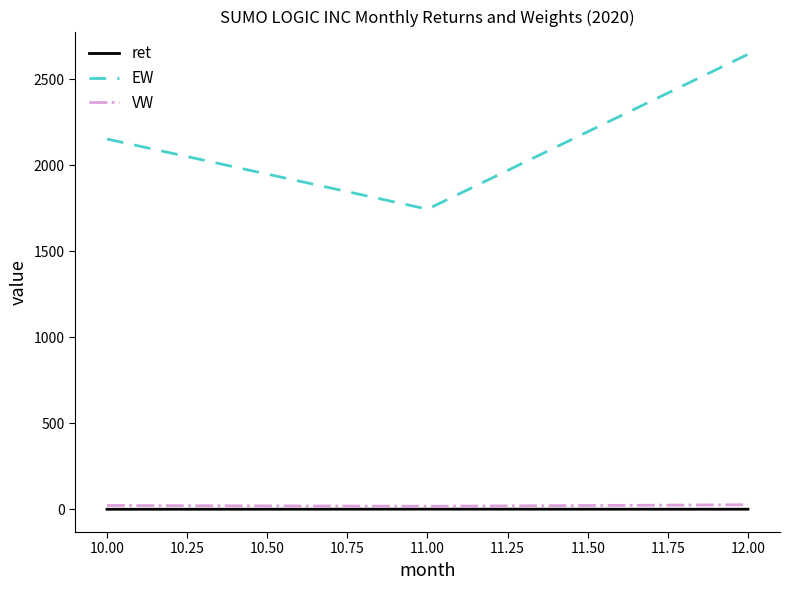

The value of EW at 11.00 is 3064.0. True or false?

False